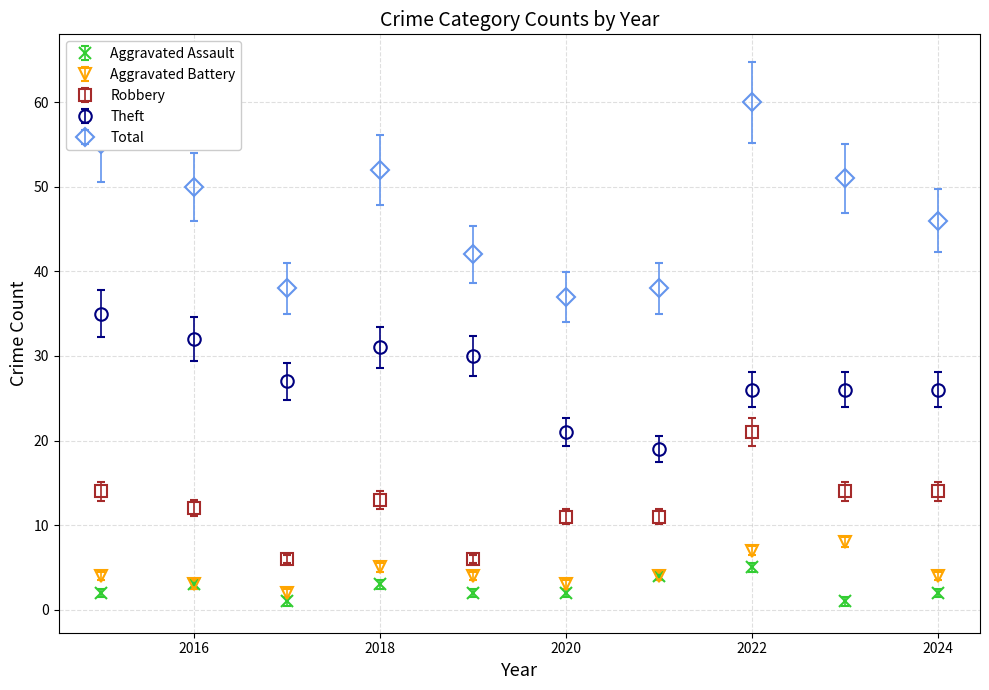

Which series has the widest spread of values?

Total